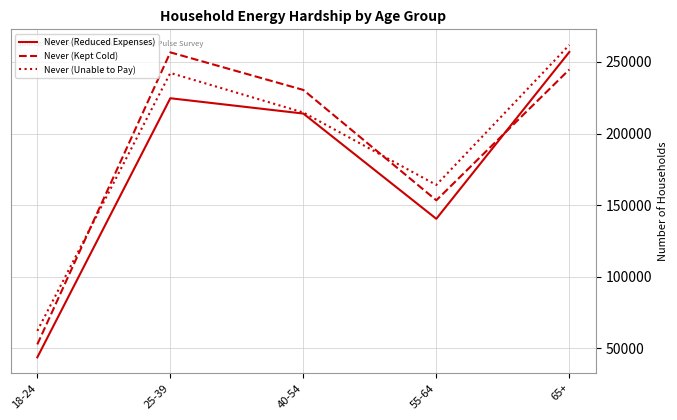

True or false: Never (Unable to Pay) and Never (Kept Cold) cross at least once.

True